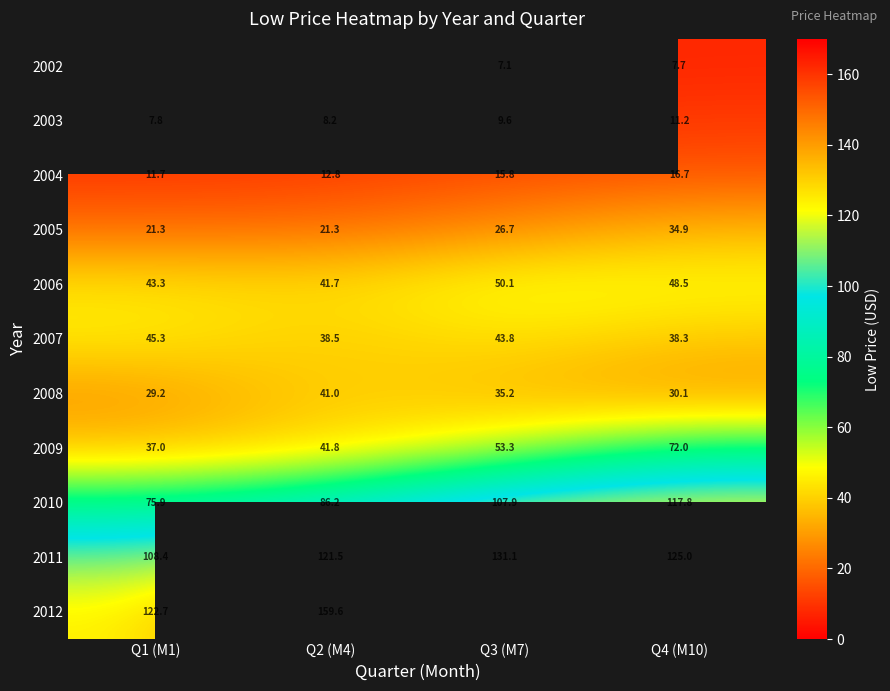

The 2012 series shows 165.6 at Q1 (M1). True or false?

False